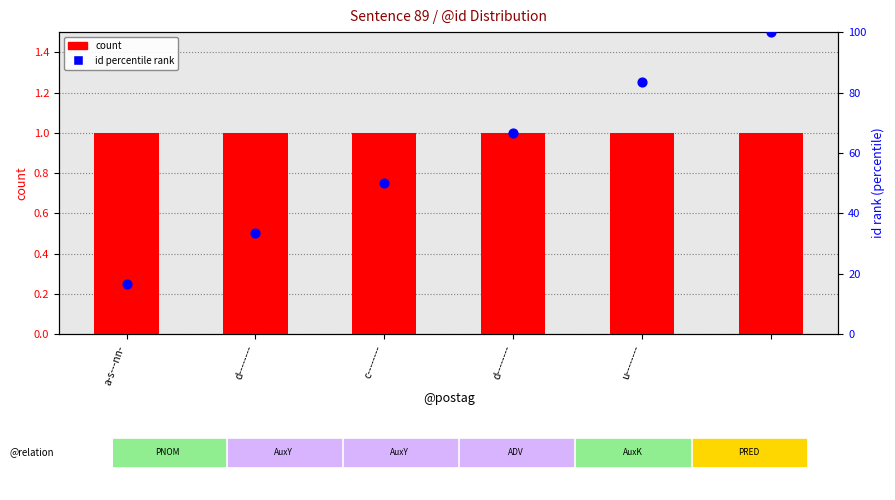

Which series reaches the minimum Y coordinate?

count